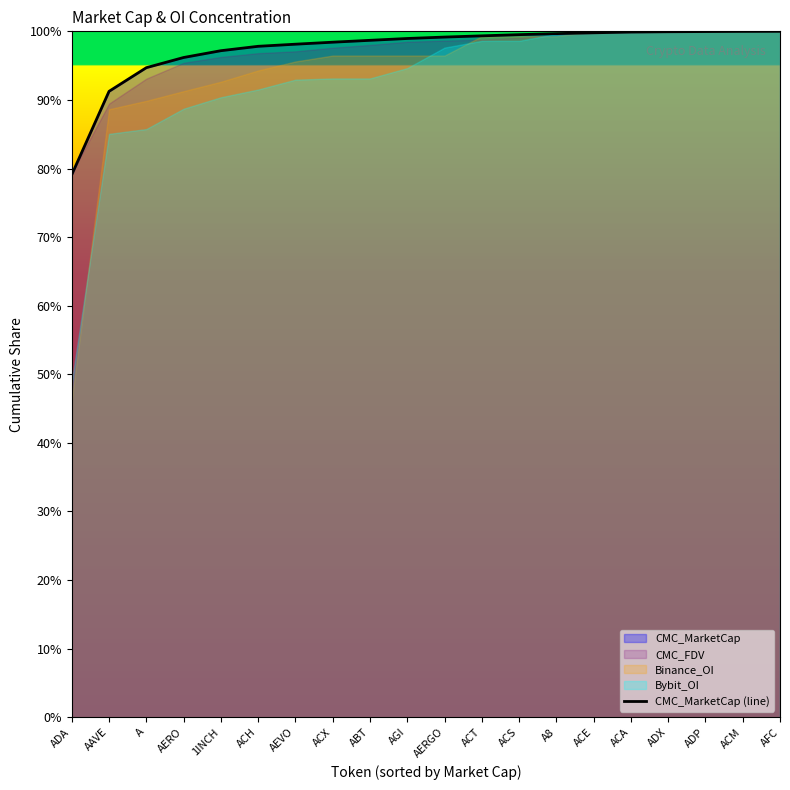

List the labels in order of value, smallest first.

ADA, AAVE, A, AERO, 1INCH, ACH, AEVO, ACX, ABT, AGI, AERGO, ACT, ACS, A8, ACE, ACA, ADX, ADP, ACM, AFC